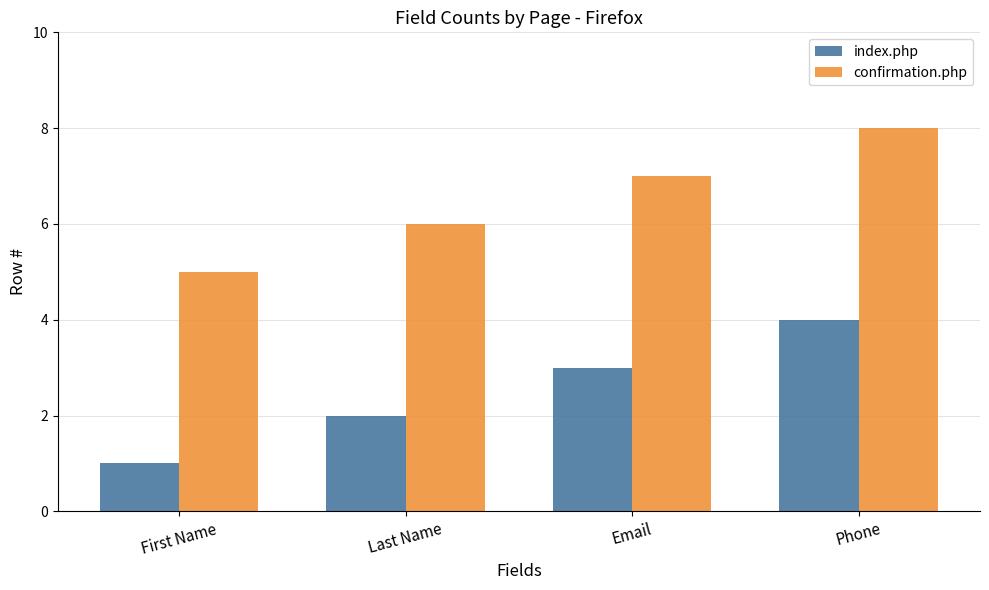

Count the number of categories in the chart.

4